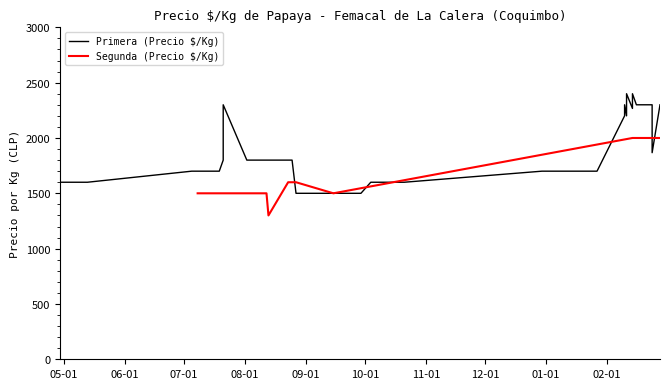

What is the average value?

1654